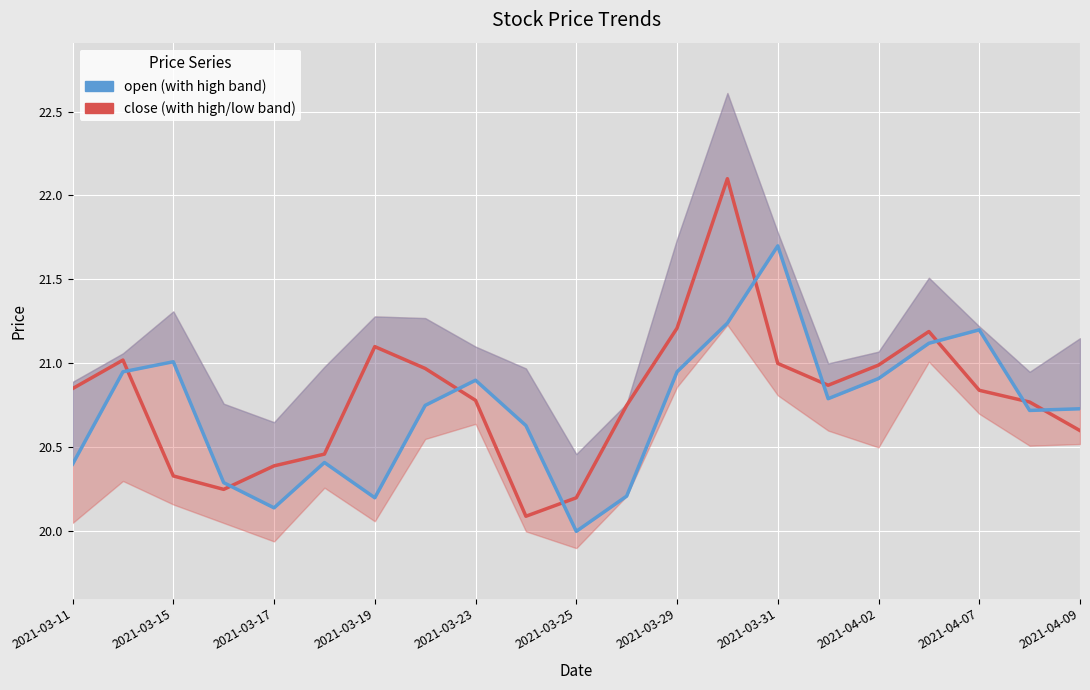

Which series ends up on top after the final intersection of open and close?

open